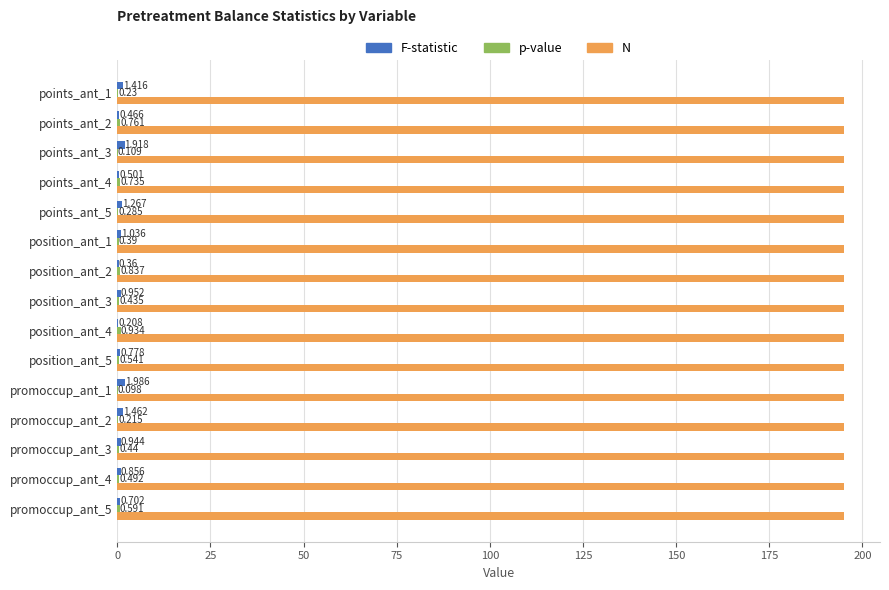

Which series has the largest total across all categories?

N